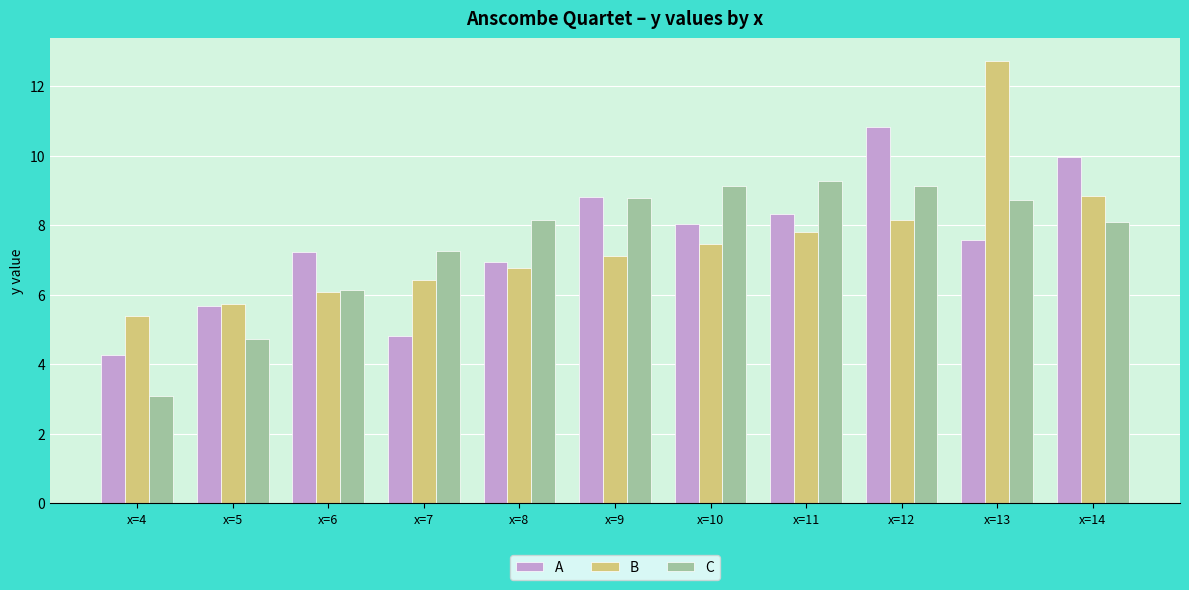

How many bars are there in each group?

3